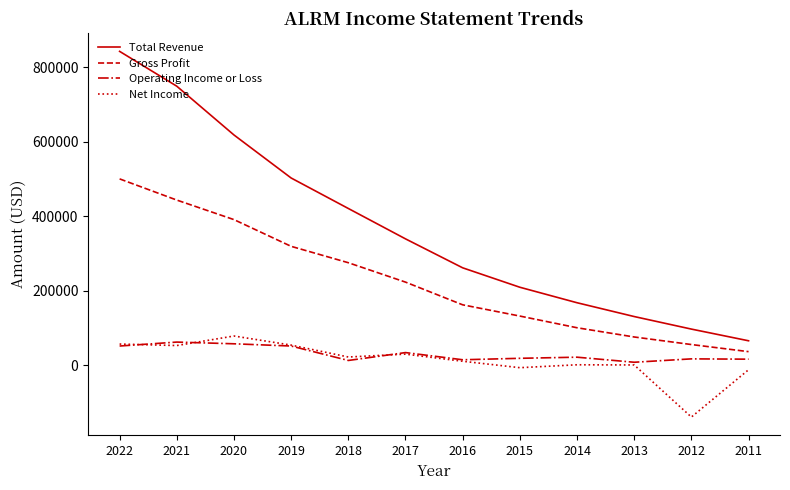

What is the minimum value shown in the chart?

-139800